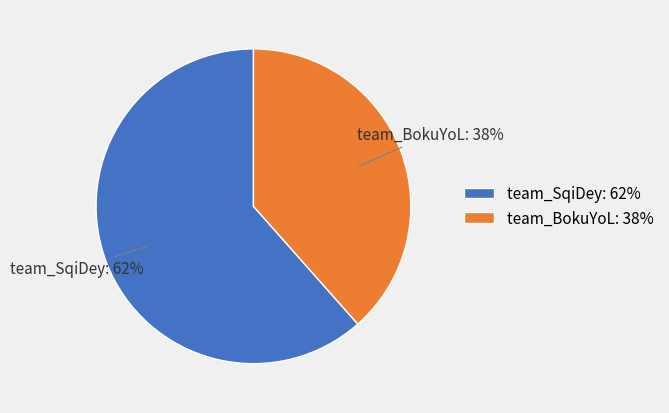

Rank the categories by value from lowest to highest.

team_BokuYoL, team_SqiDey